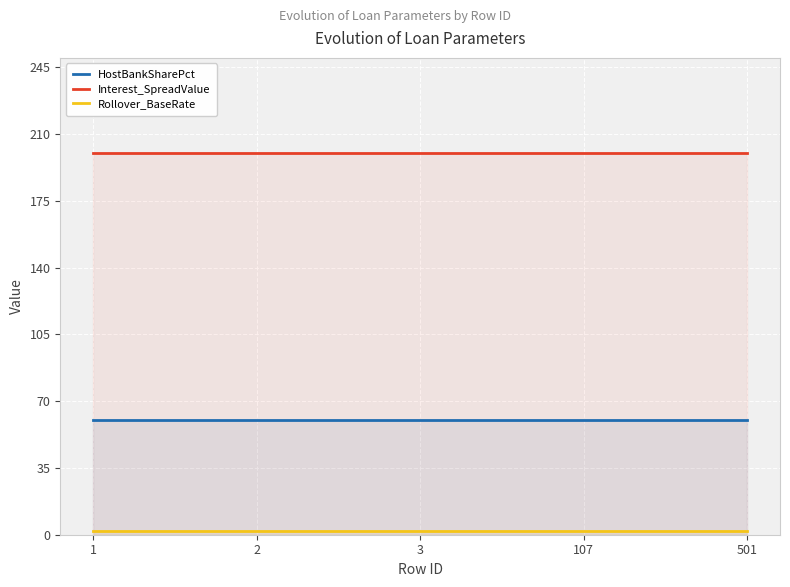

What is the difference between the highest and lowest values at 501?

198.3